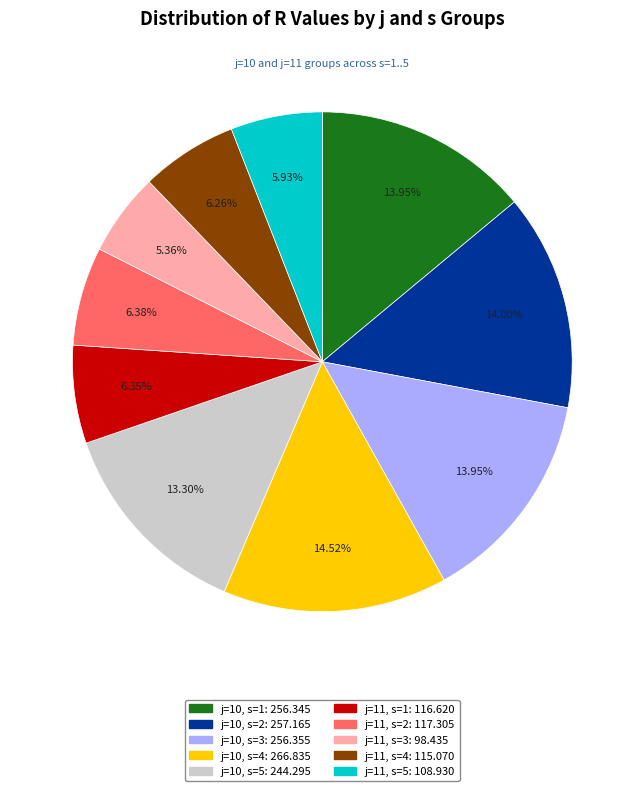

Is j=11, s=1 the majority of the pie?

No